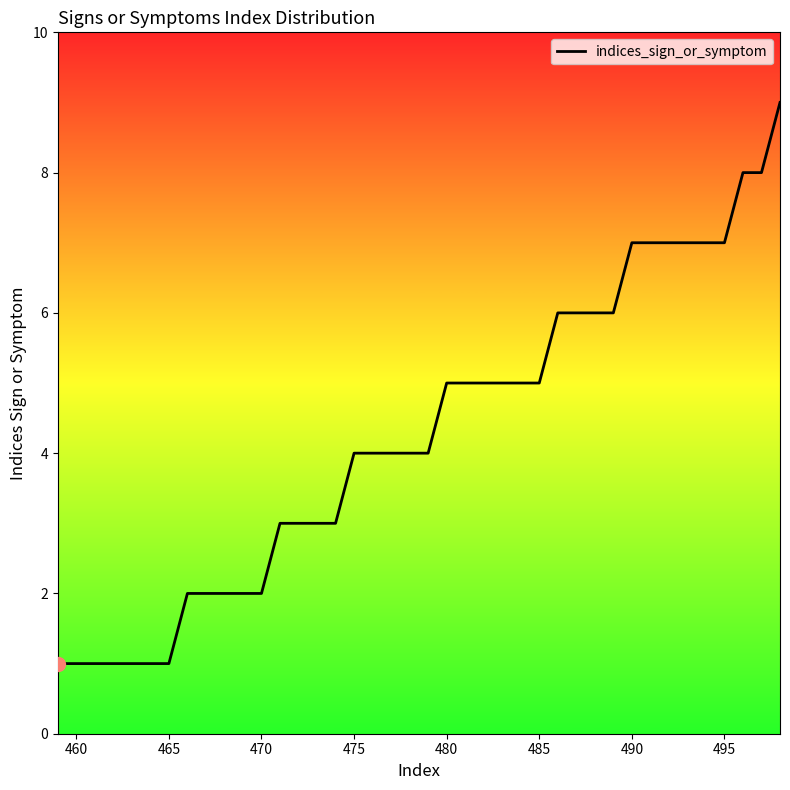

The chart shows a value of 4 at 475. True or false?

True